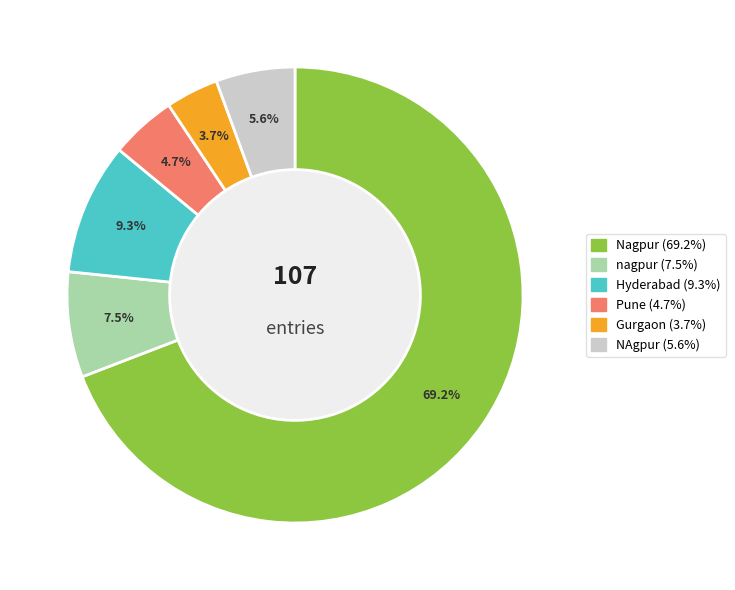

Is there any slice that represents more than half of the pie?

Yes